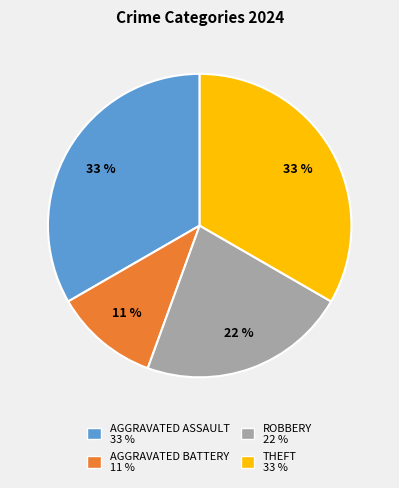

To the nearest percent, what is the difference between the largest and smallest slice percentages?

22%